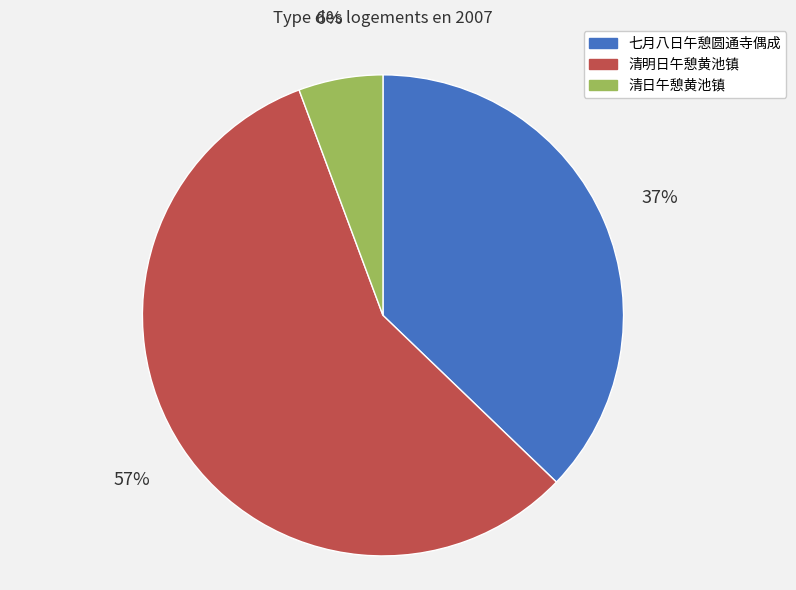

True or false: 清日午憩黄池镇 accounts for 6% of the total.

True